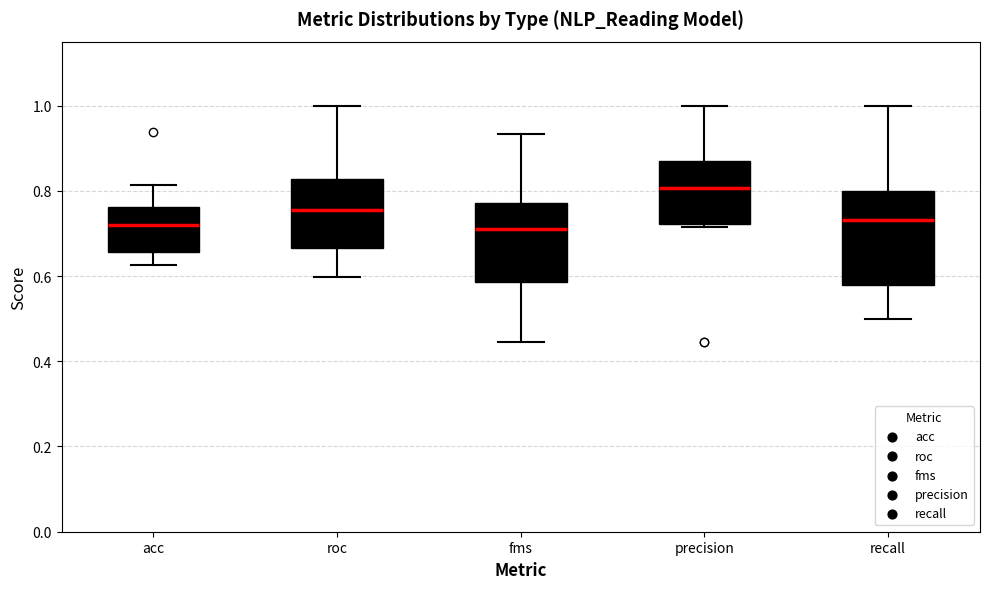

Reading left to right, transcribe this box plot: for each box, give where its median line is, the range the box spans, and where its two whiskers end, as read against the y-axis. The values are not printed on the chart, so give them approximately, as read against the axis.

acc: median 0.72, box 0.66 to 0.76, whiskers 0.62 to 0.82
roc: median 0.76, box 0.66 to 0.82, whiskers 0.60 to 1.00
fms: median 0.72, box 0.58 to 0.78, whiskers 0.44 to 0.94
precision: median 0.80, box 0.72 to 0.88, whiskers 0.72 (just below the box's lower edge) to 1.00
recall: median 0.74, box 0.58 to 0.80, whiskers 0.50 to 1.00